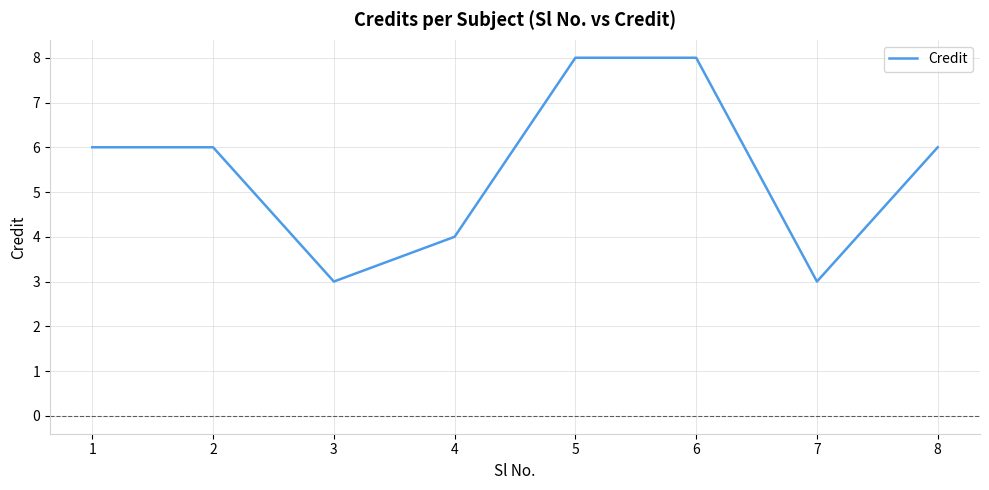

How many series are shown in this chart?

1